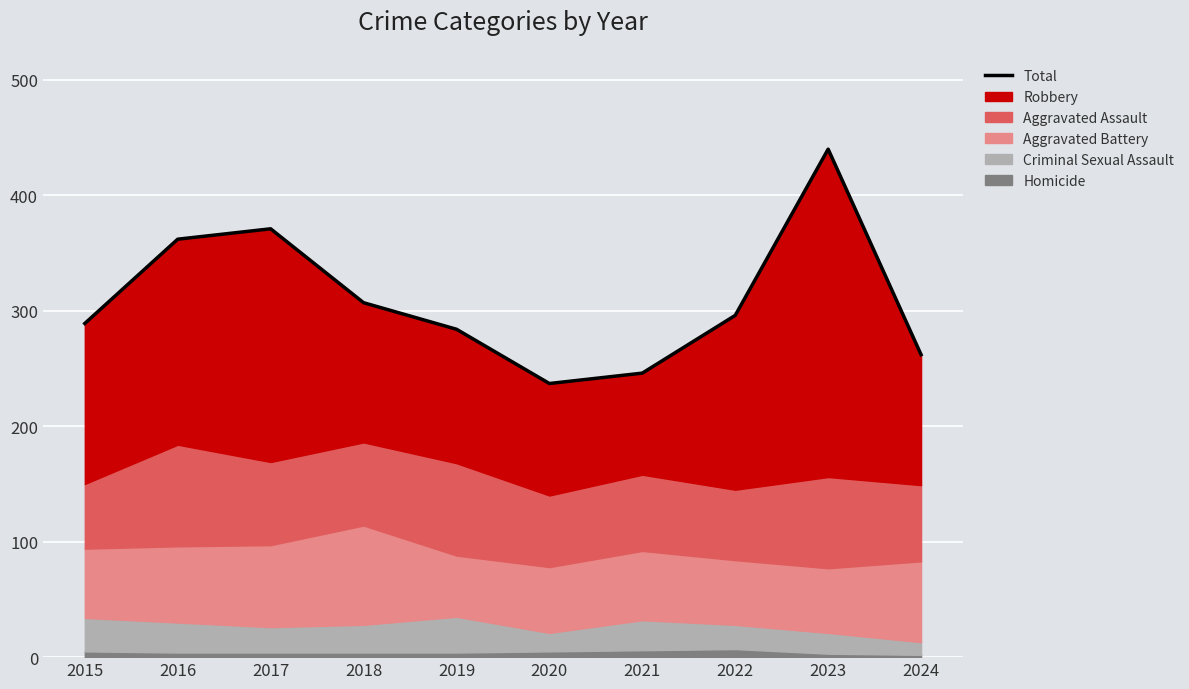

True or false: there are more than 0 points higher than both neighbors.

True